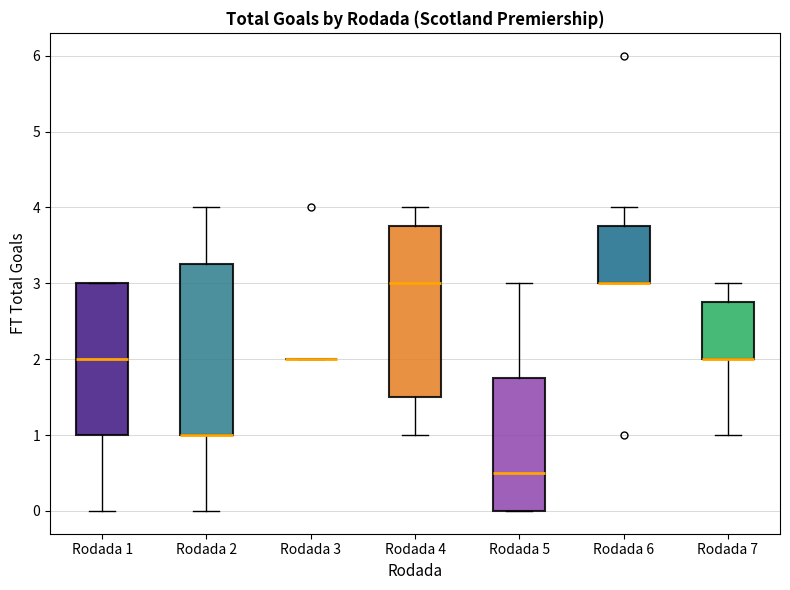

Reading left to right, transcribe this box plot: for each box, give where its median line is, the range the box spans, and where its two whiskers end, as read against the y-axis. The values are not printed on the chart, so give them approximately, as read against the axis.

Rodada 1: median 2.0, box 1.0 to 3.0, whiskers 0.0 to 3.0
Rodada 2: median 1.0 (drawn on the box's lower edge), box 1.0 to 3.3, whiskers 0.0 to 4.0
Rodada 3: box collapsed to a line at 2.0, whiskers 2.0 to 2.0
Rodada 4: median 3.0, box 1.5 to 3.8, whiskers 1.0 to 4.0
Rodada 5: median 0.5, box 0.0 to 1.8, whiskers 0.0 to 3.0
Rodada 6: median 3.0 (drawn on the box's lower edge), box 3.0 to 3.8, whiskers 3.0 to 4.0
Rodada 7: median 2.0 (drawn on the box's lower edge), box 2.0 to 2.8, whiskers 1.0 to 3.0